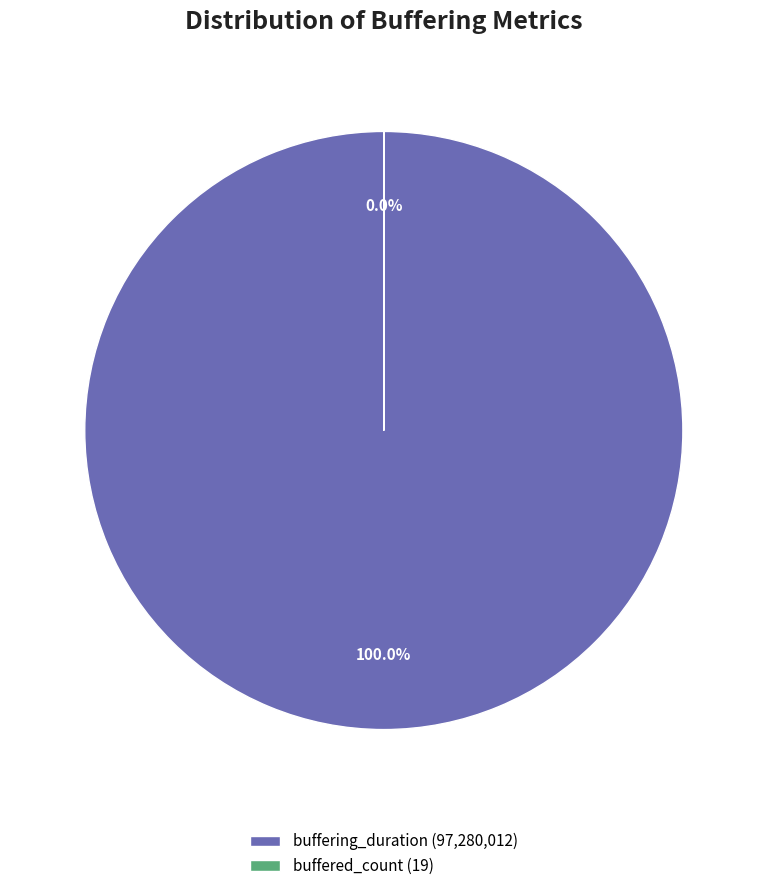

The buffering_duration slice represents 100% of the pie. True or false?

True